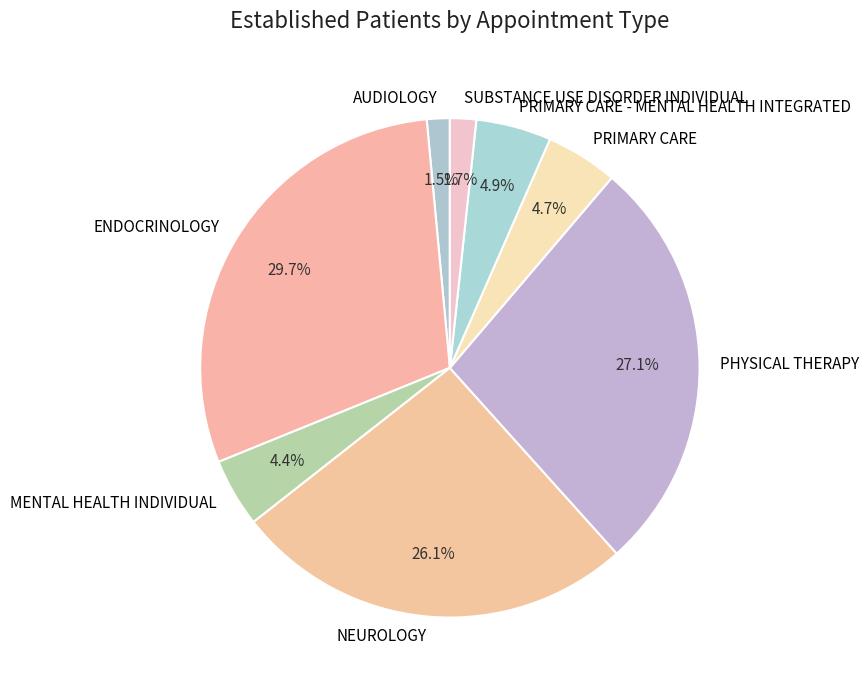

To the nearest percent, what percentage of the pie is MENTAL HEALTH INDIVIDUAL?

4%